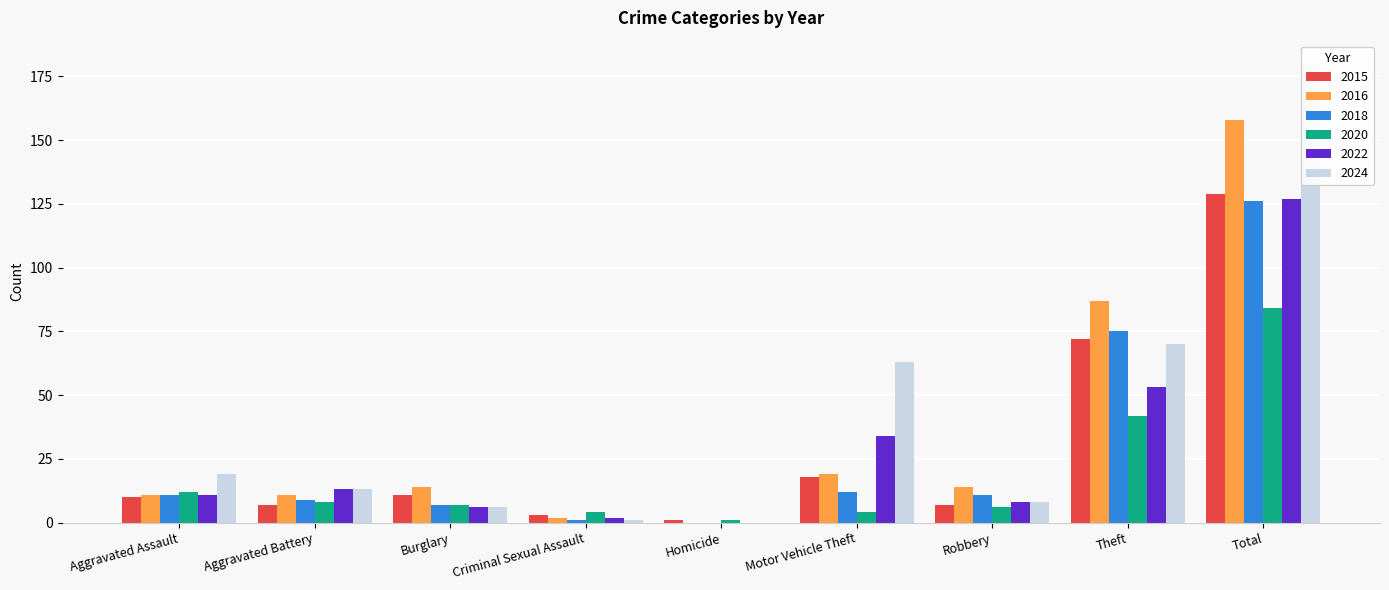

Which series has the largest range (max minus min)?

2024